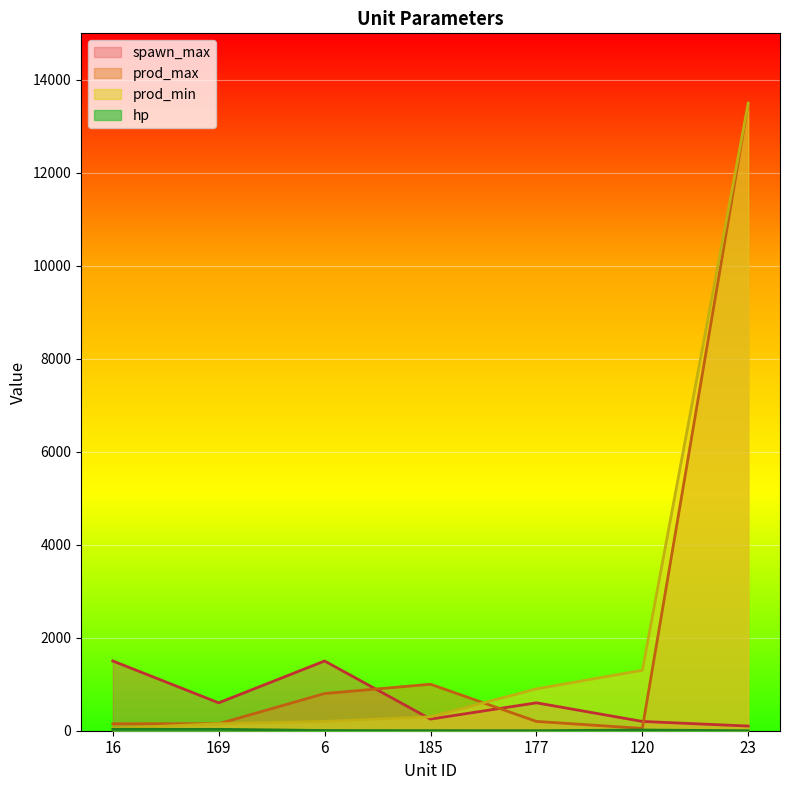

What is the difference between the second highest and second lowest values in the prod_min series?

1150